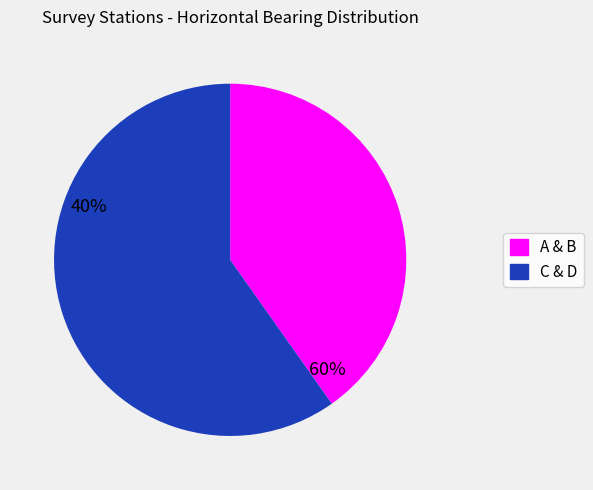

Is there a majority slice in this chart?

Yes